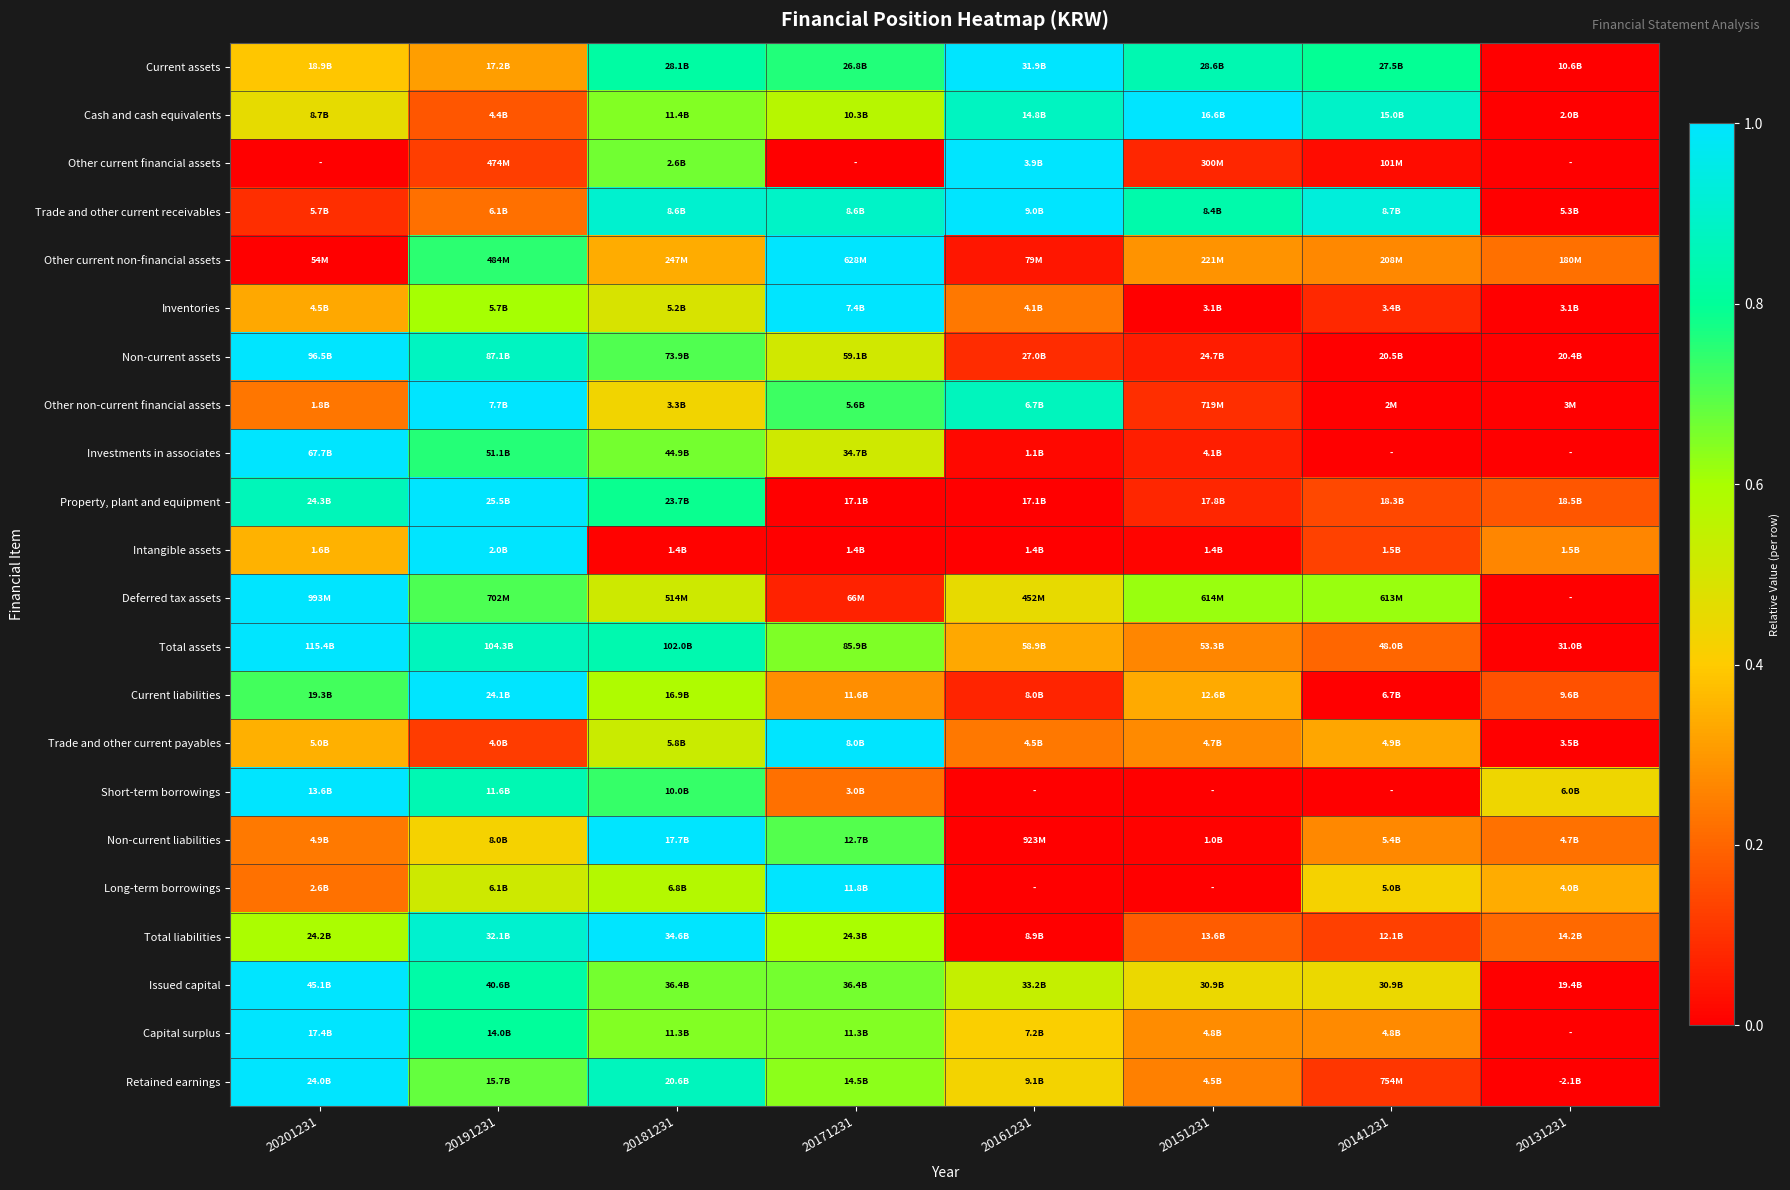

Which label corresponds to the smallest value in the chart?

20131231